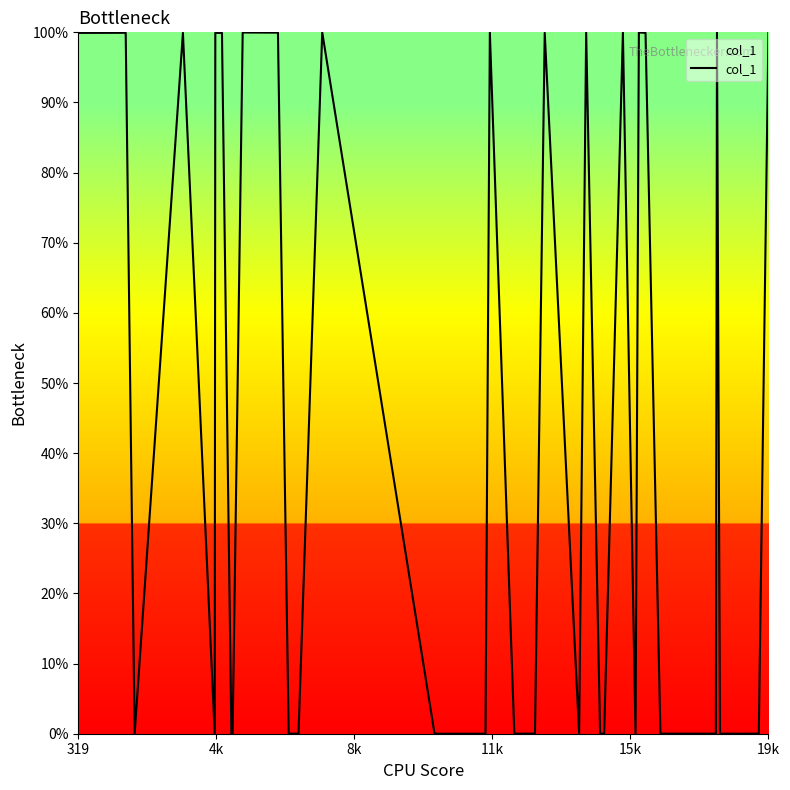

What is the maximum value shown in the chart?

100.0